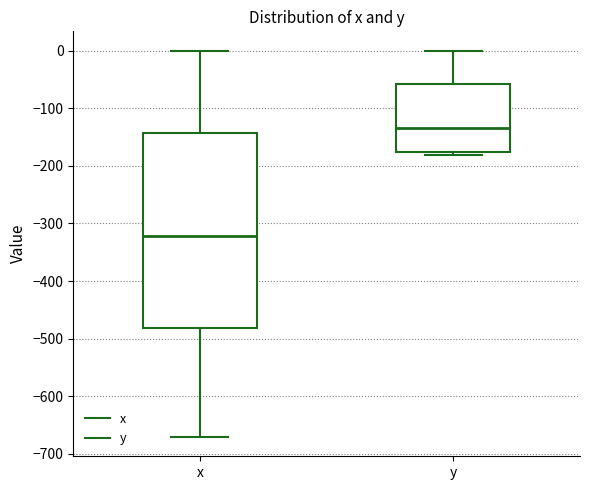

Reading left to right, read every box against the y-axis: the position of its median line, the range the box covers, and the ends of its whiskers. The values are not printed on the chart, so give them approximately, as read against the axis.

x: median -320, box -480 to -140, whiskers -670 to 0
y: median -130, box -180 to -60, whiskers -180 (just below the box's lower edge) to 0